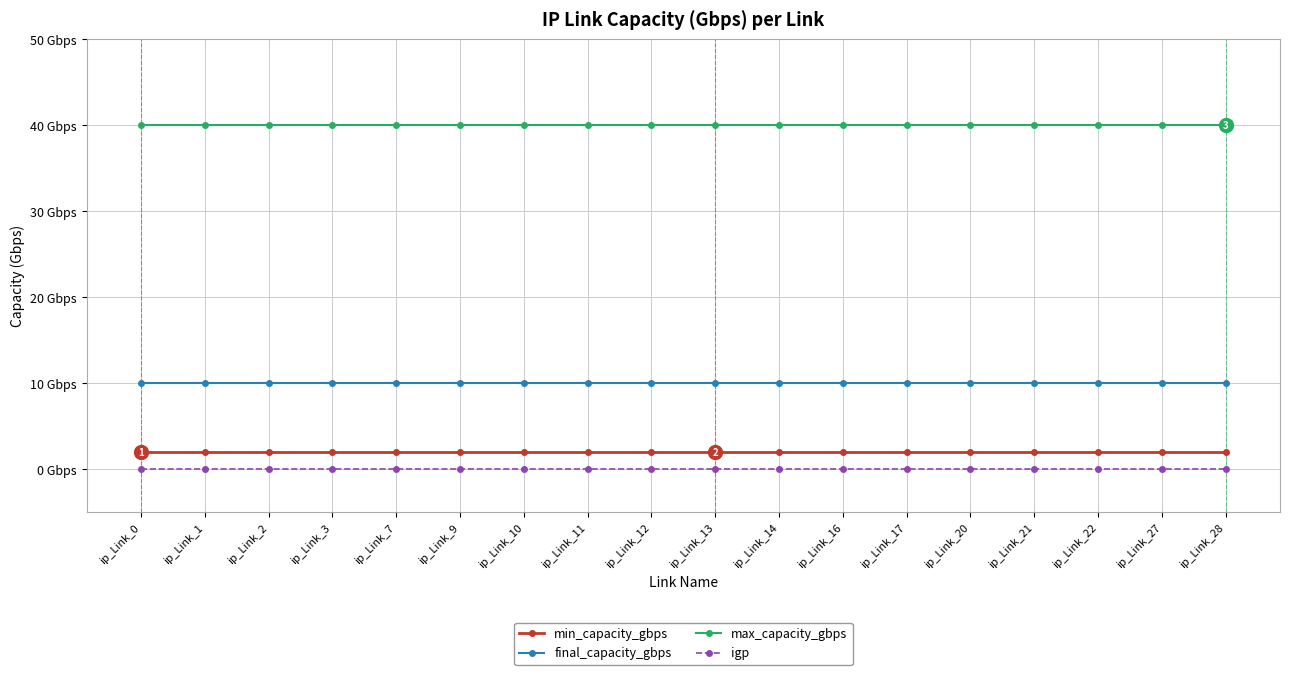

At how many categories does at least one series exceed 38?

18